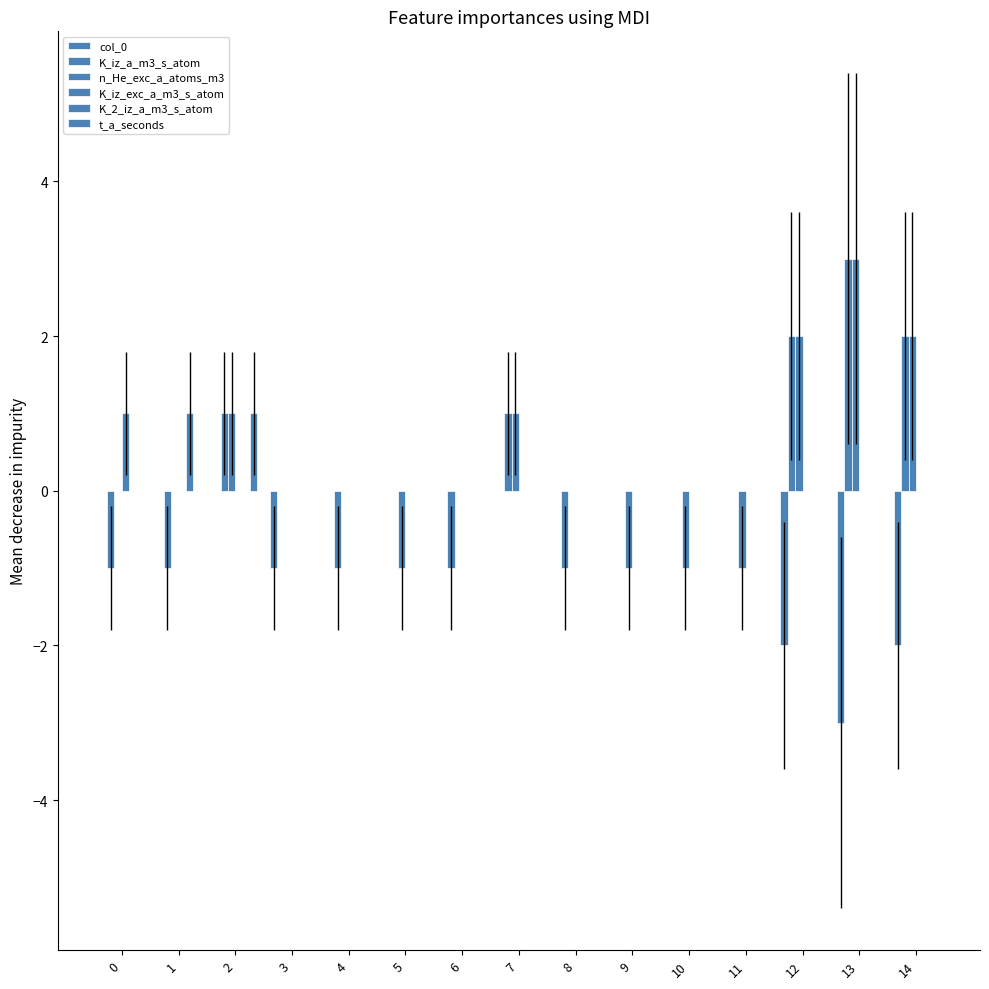

Rank the categories by K_2_iz_a_m3_s_atom value from highest to lowest.

1, 0, 2, 3, 4, 5, 6, 7, 8, 9, 10, 11, 12, 13, 14